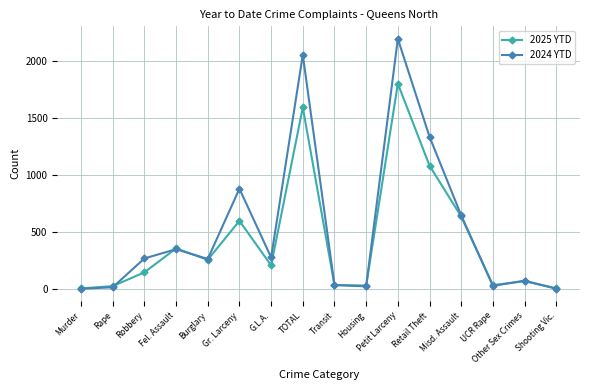

The 2025 YTD series shows 356 at Fel. Assault. True or false?

True